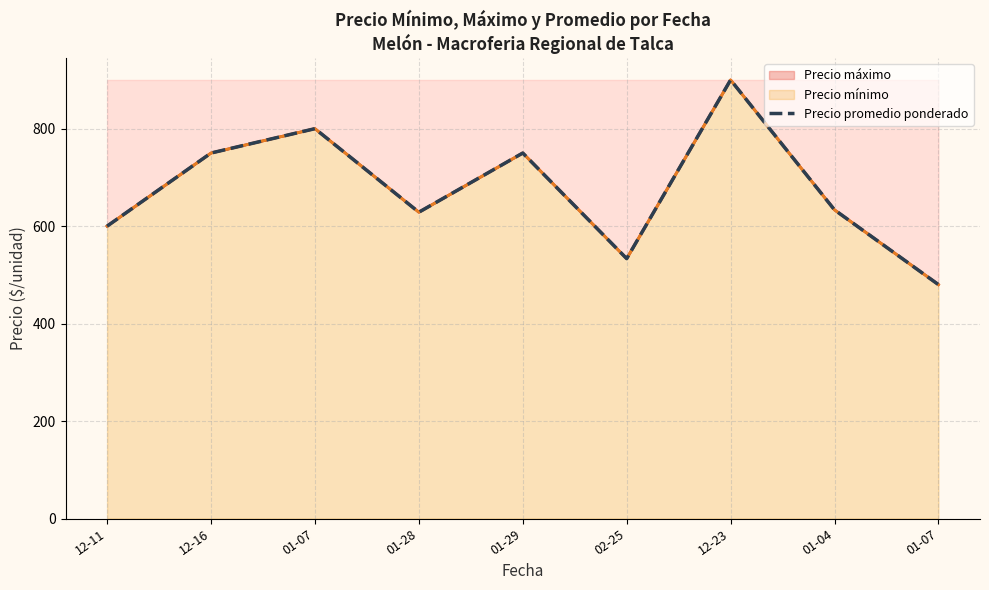

What is the difference between the maximum and minimum values?

420.0